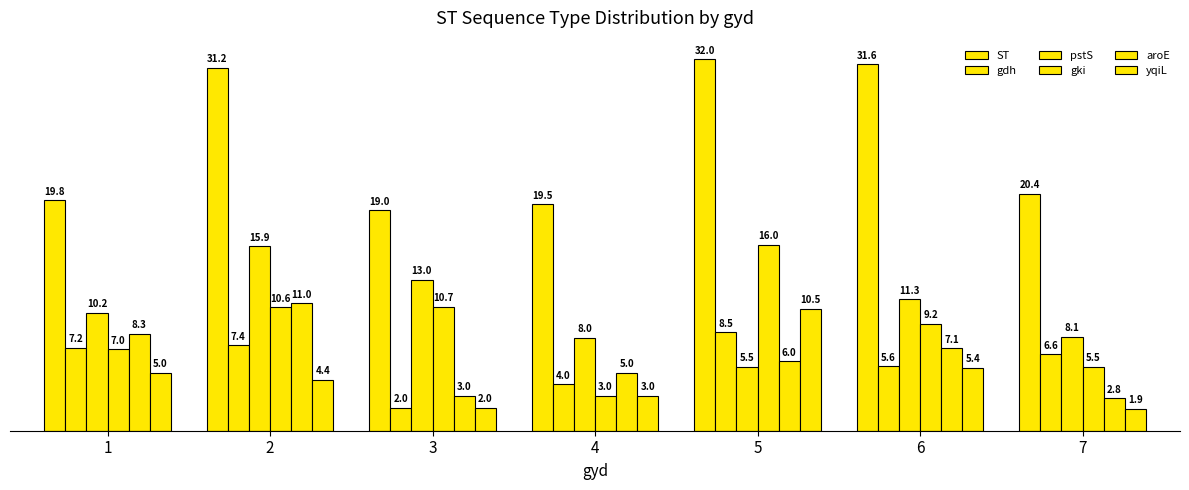

How many bars are there in total?

42